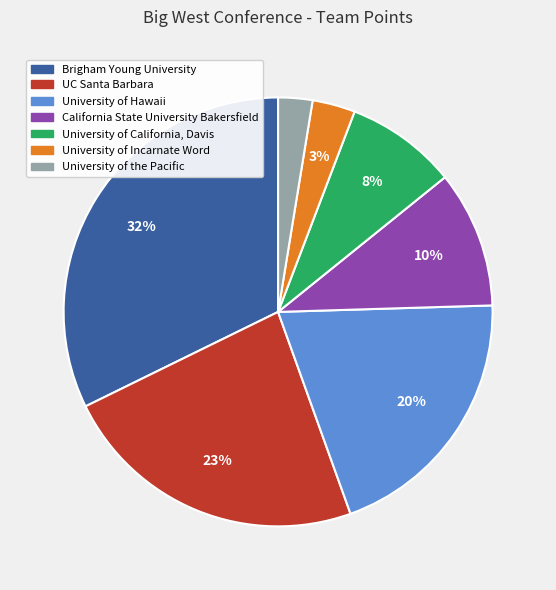

What is the largest slice in the pie chart?

Brigham Young University